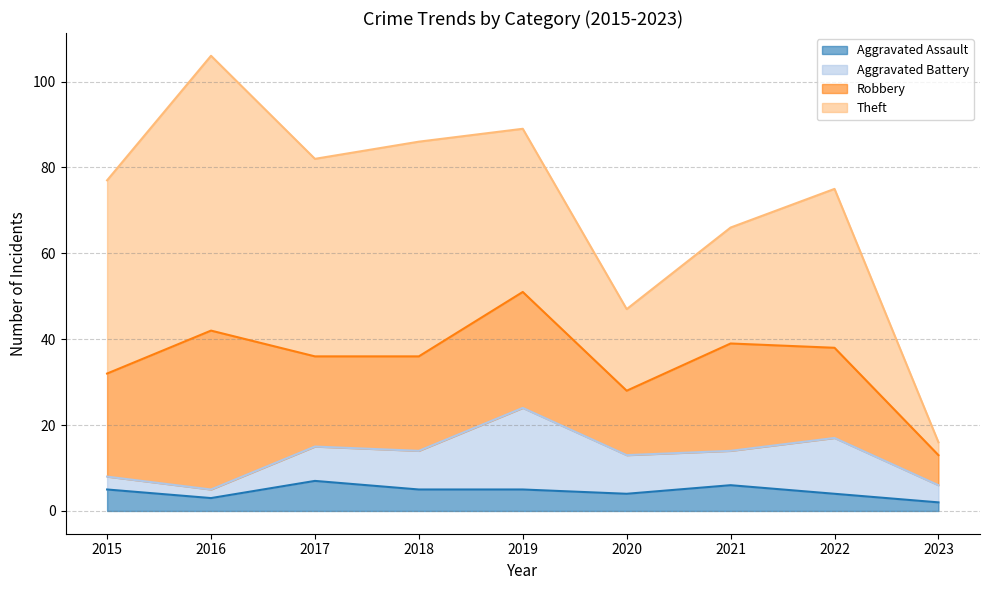

At which label is Aggravated Assault closest to 4?

2020